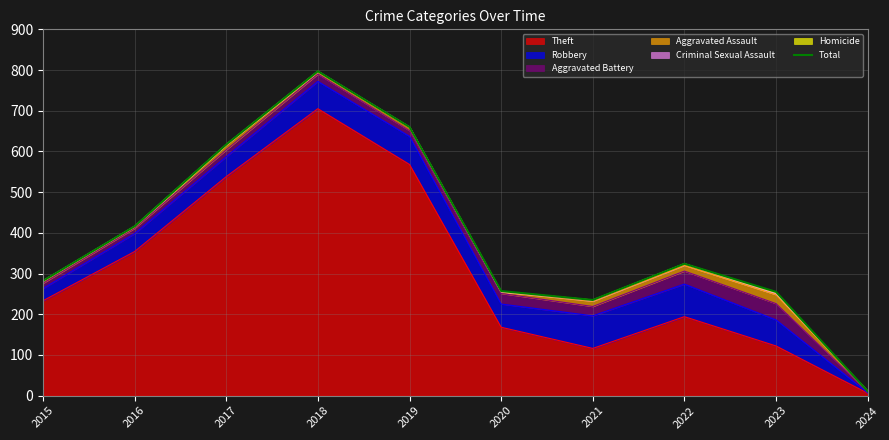

Reading left to right, what are all the values shown in this chart?

2015=282	2016=416	2017=617	2018=797	2019=660	2020=257	2021=235	2022=324	2023=255	2024=11